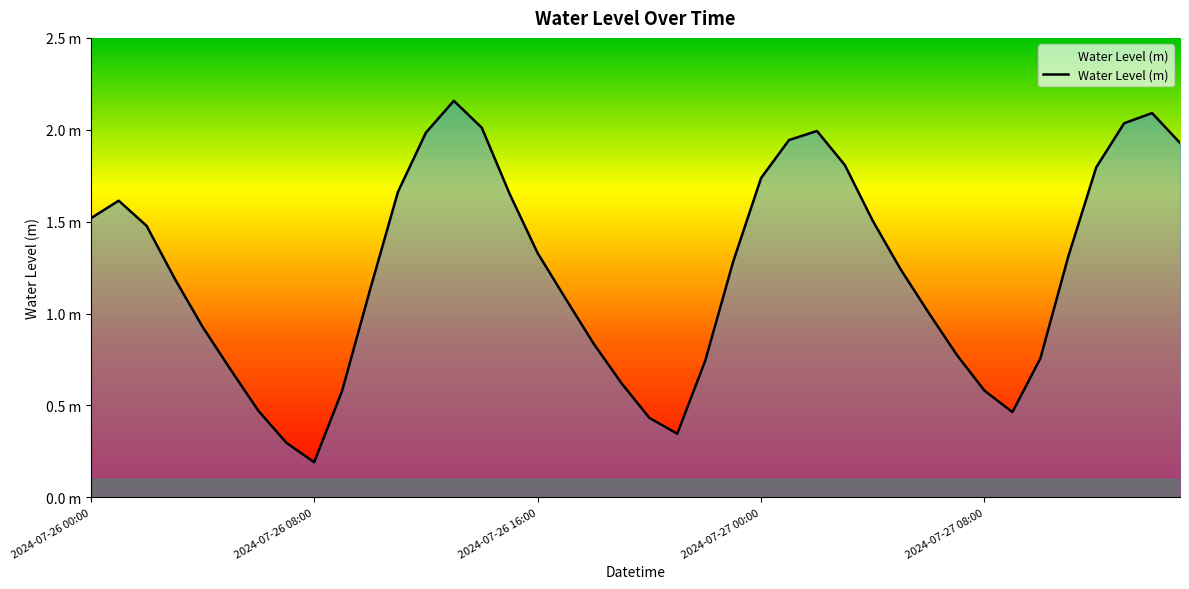

Does the chart have visible grid lines?

No